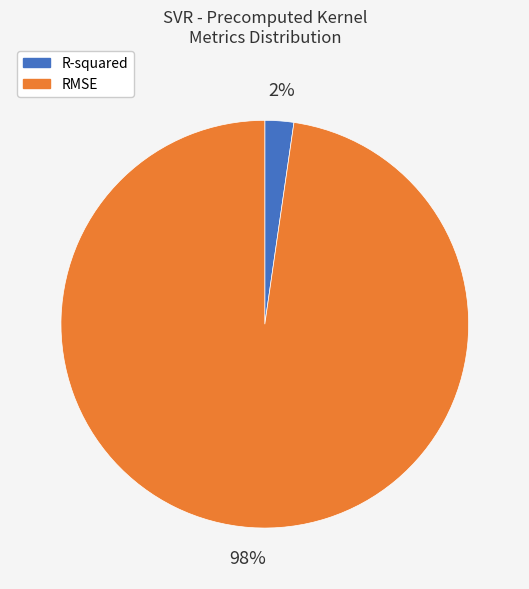

Rank the categories by value from highest to lowest.

RMSE, R-squared